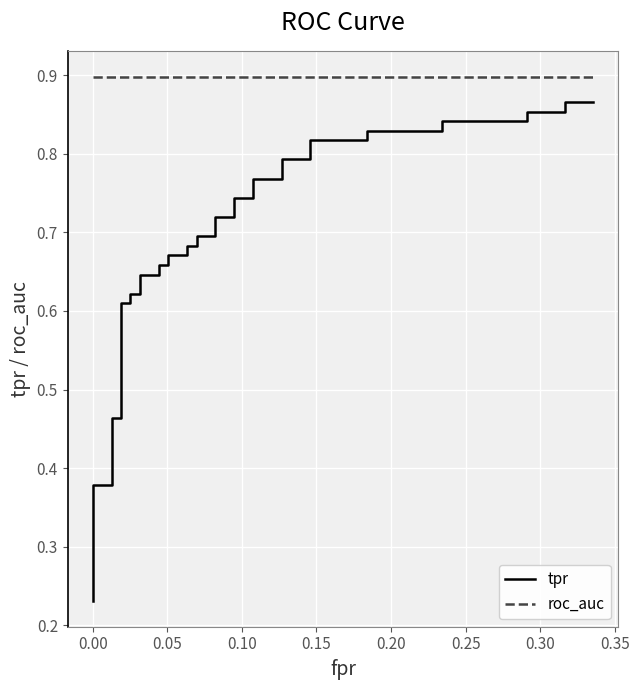

True or false: roc_auc and tpr cross at least once.

False